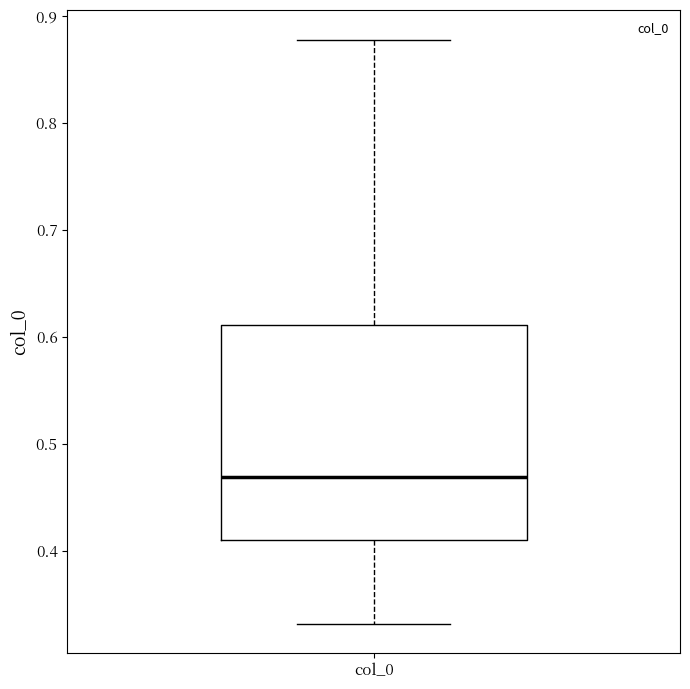

Where is the lower edge of the box for col_0 on the y-axis? The values are not printed on the chart, so give them approximately, as read against the axis.

0.41